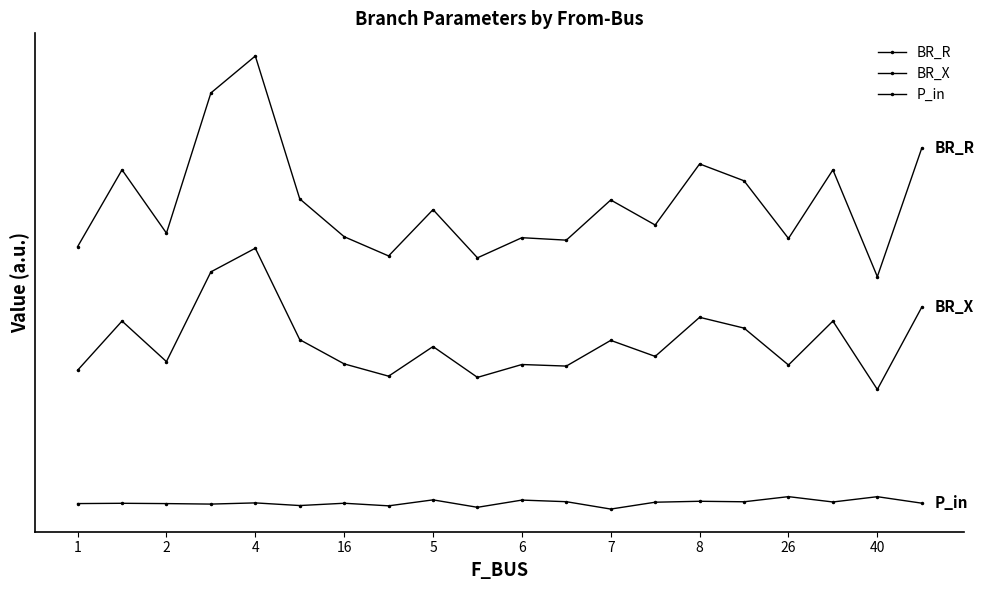

Reading right to left, what are all the values shown in this chart?

BR_R: 9.6	6.1	9.0	7.1	8.7	9.1	7.5	8.2	7.1	7.2	6.6	7.9	6.7	7.2	8.2	12.1	11.1	7.3	9.0	6.9
BR_X: 5.3	3.1	4.9	3.7	4.7	5.0	4.0	4.4	3.7	3.7	3.4	4.2	3.4	3.8	4.4	6.9	6.2	3.8	4.9	3.6
P_in: 0.0	0.2	0.0	0.2	0.0	0.1	0.0	-0.2	0.0	0.1	-0.1	0.1	-0.1	0.0	-0.1	0.0	-0.0	-0.0	0.0	-0.0